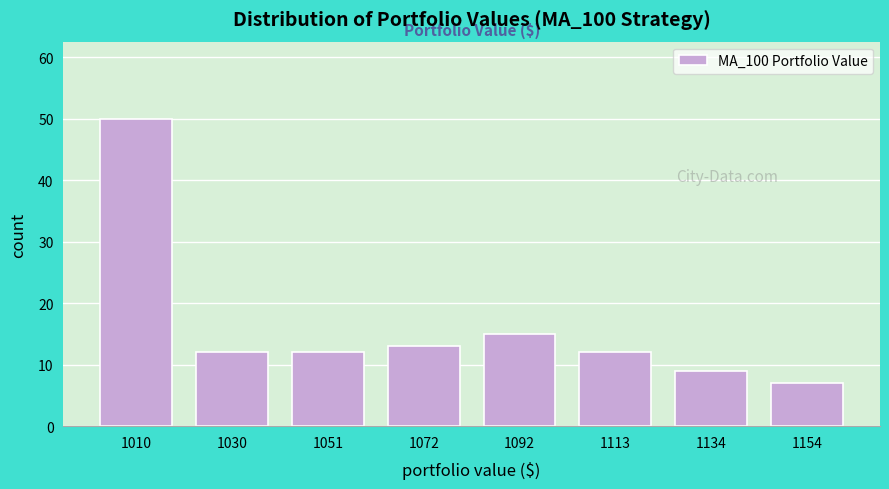

Which range on the x-axis has the tallest bar?

1000 to 1020